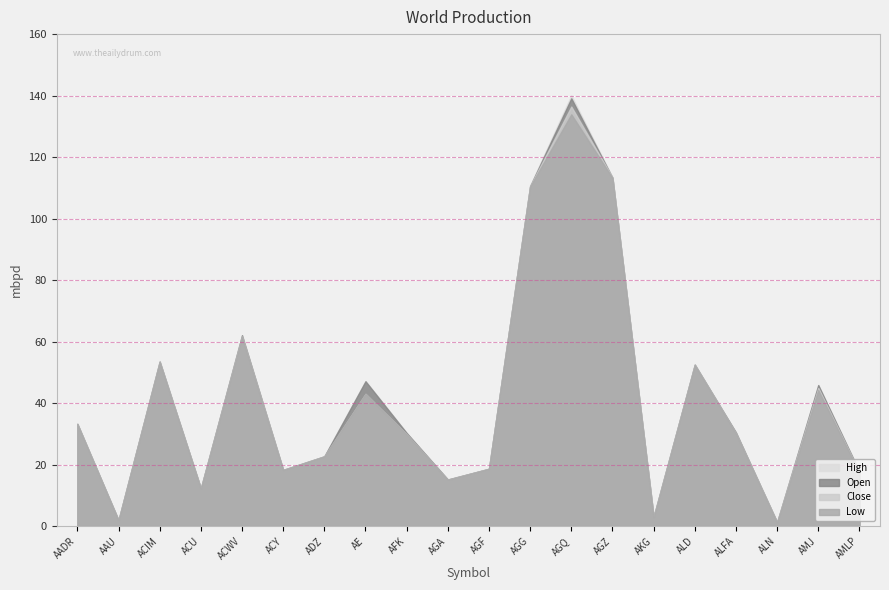

Which series has the largest range (max minus min)?

High